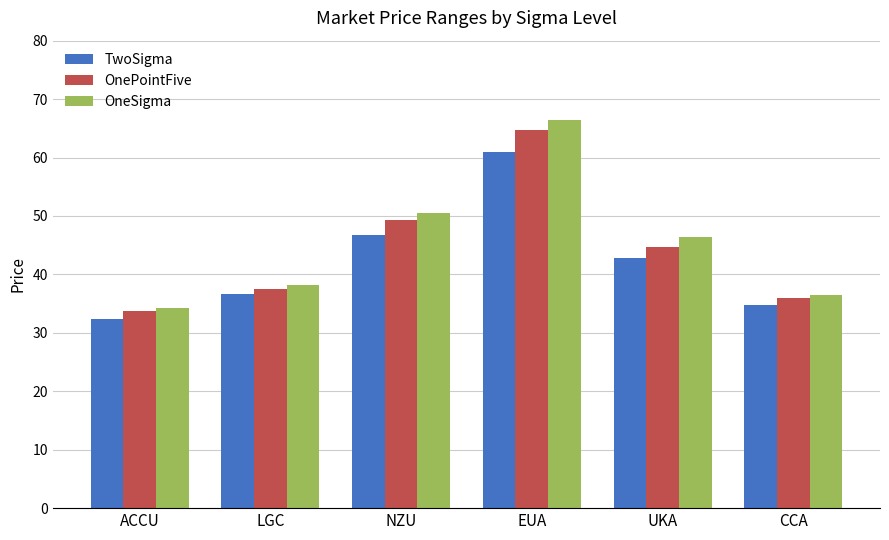

What is the smallest value displayed?

32.4